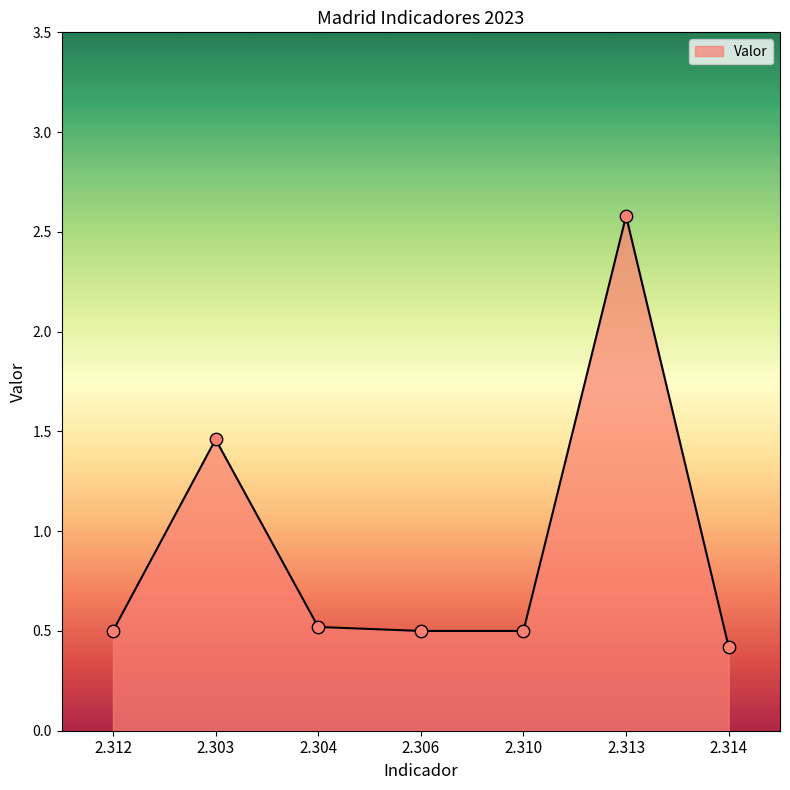

What is the change in value from 2.313 to 2.314?

-2.2